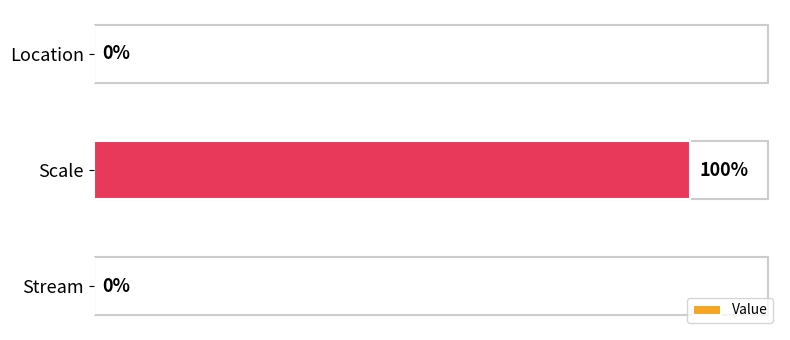

Between Location and Scale, which is larger?

Scale